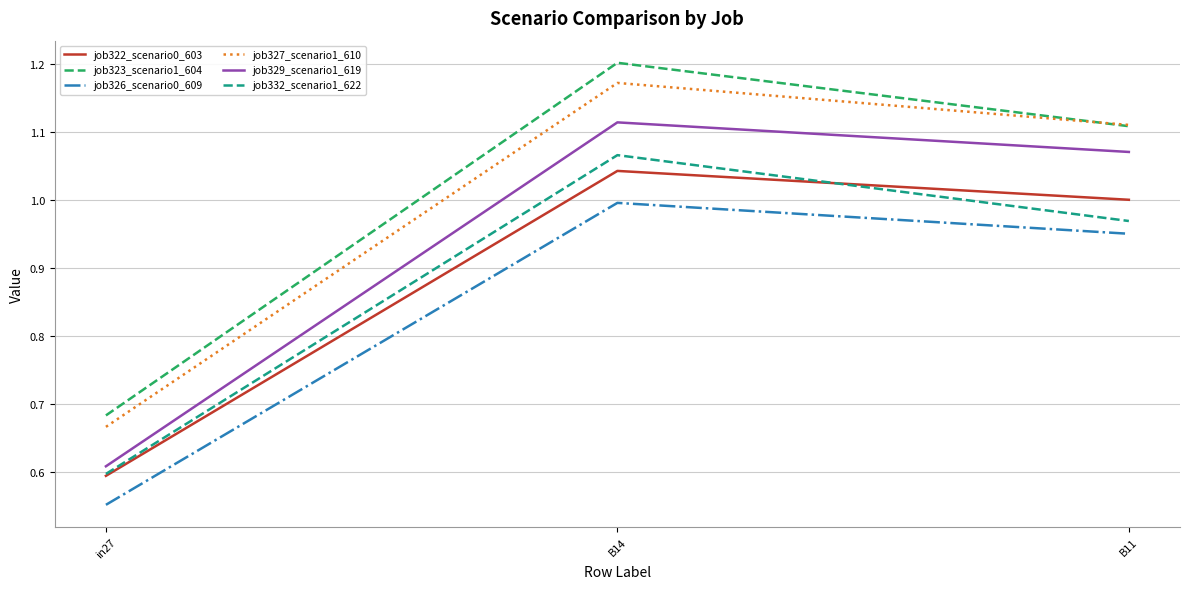

Where is job329_scenario1_619 nearest to the value 0?

in27